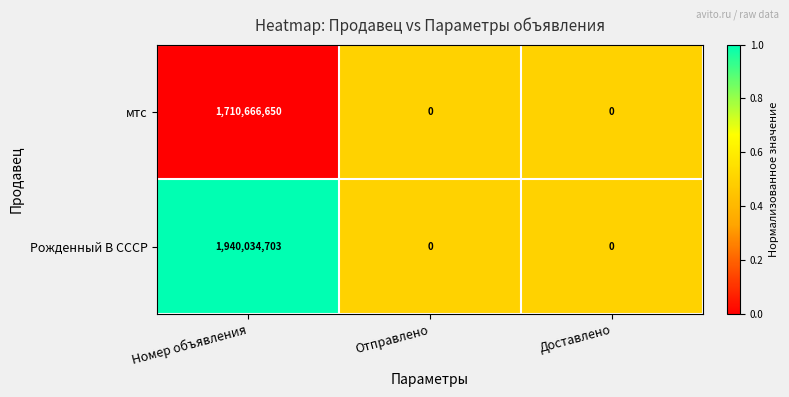

Which series has the widest spread of values?

Рожденный В СССР